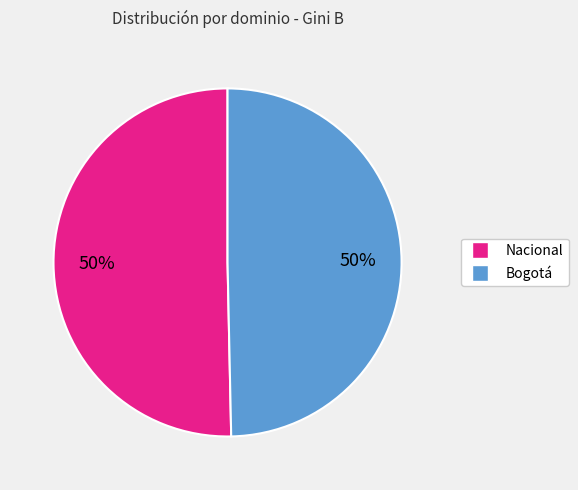

How many segments does this pie chart have?

2